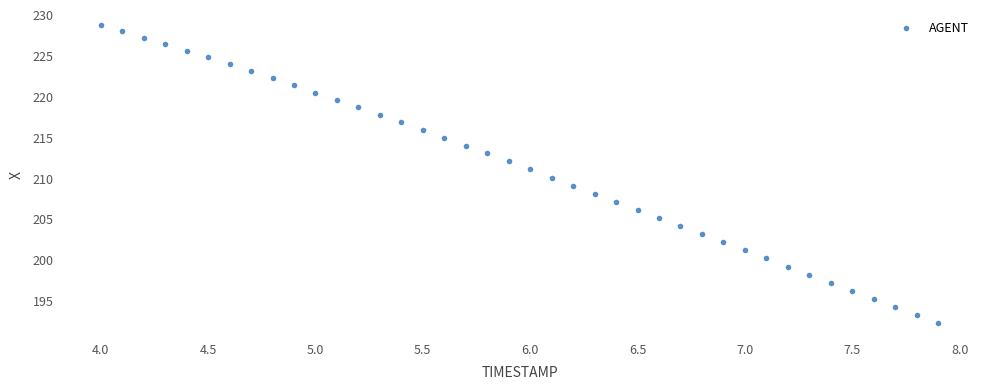

What is the range of Y values (max minus min)?

36.5